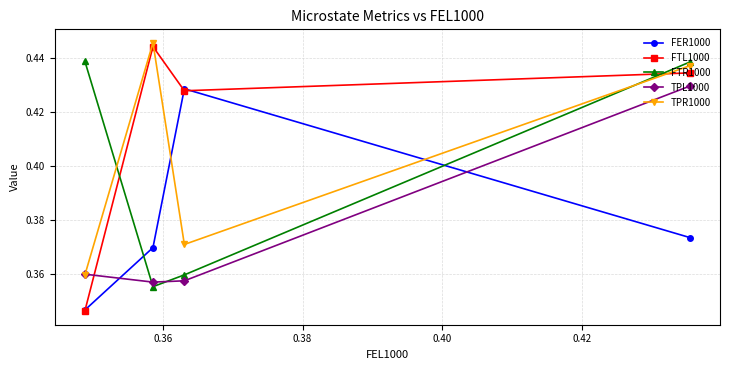

Reading left to right, list all the values displayed in this chart.

FER1000: 0.4	0.4	0.4	0.3
FTL1000: 0.4	0.4	0.4	0.3
FTR1000: 0.4	0.4	0.4	0.4
TPL1000: 0.4	0.4	0.4	0.4
TPR1000: 0.4	0.4	0.4	0.4